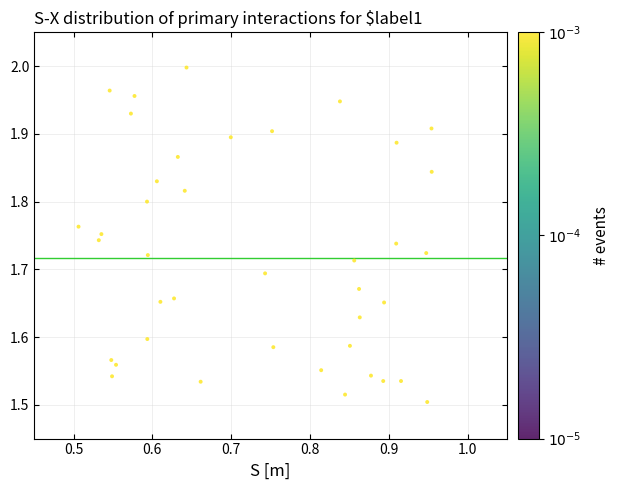

What is the range of X values (max minus min)?

0.4